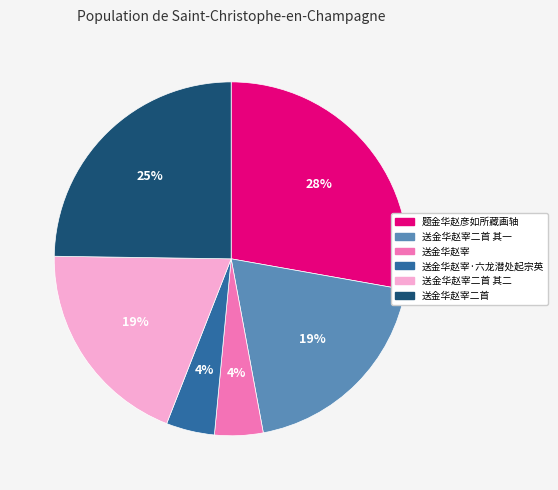

To the nearest percent, what is the average slice percentage?

17%